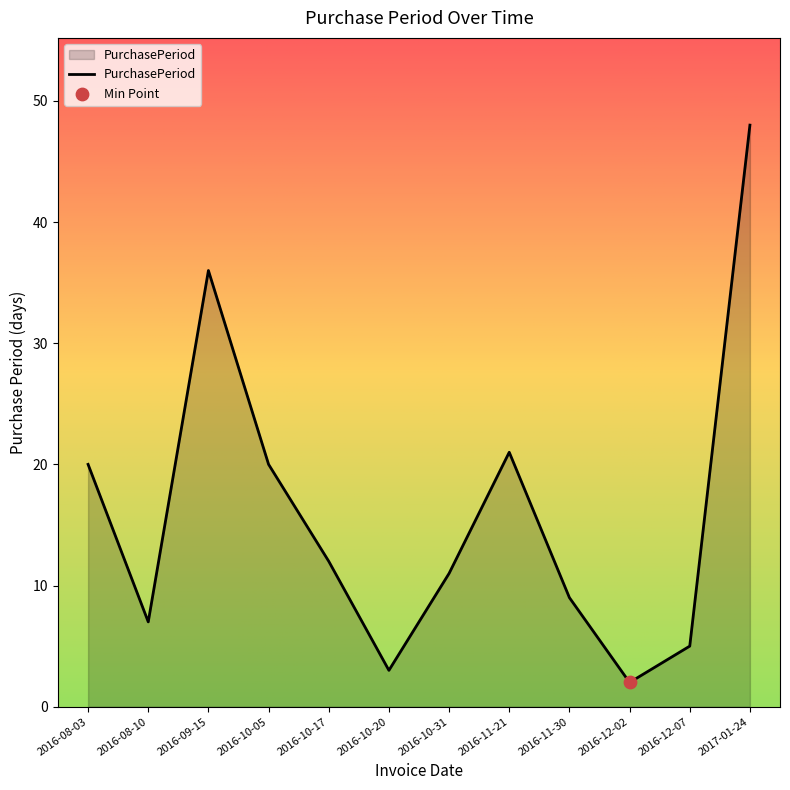

What is the change in value from 2016-10-05 to 2016-10-20?

-17